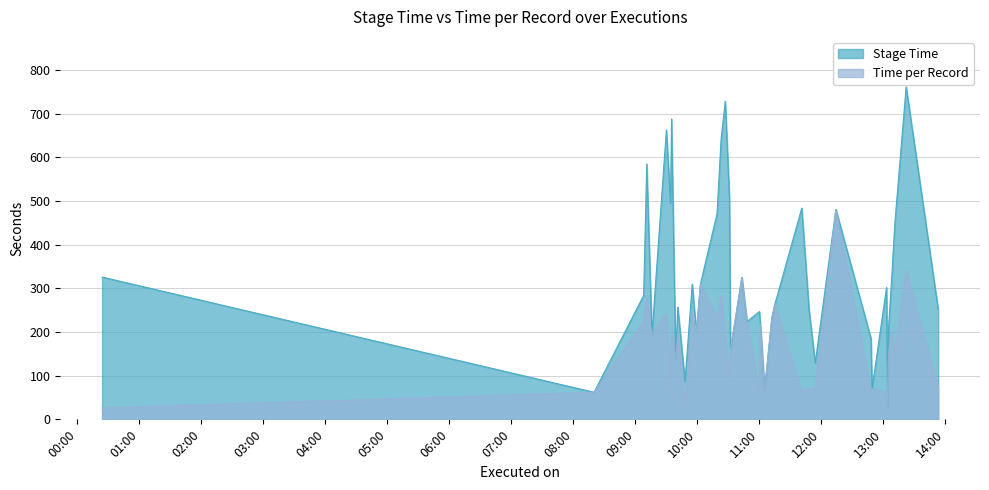

Does the chart display data point markers on the line(s)?

No